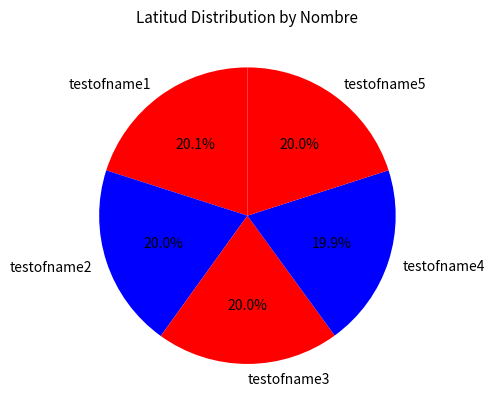

How many segments does this pie chart have?

5